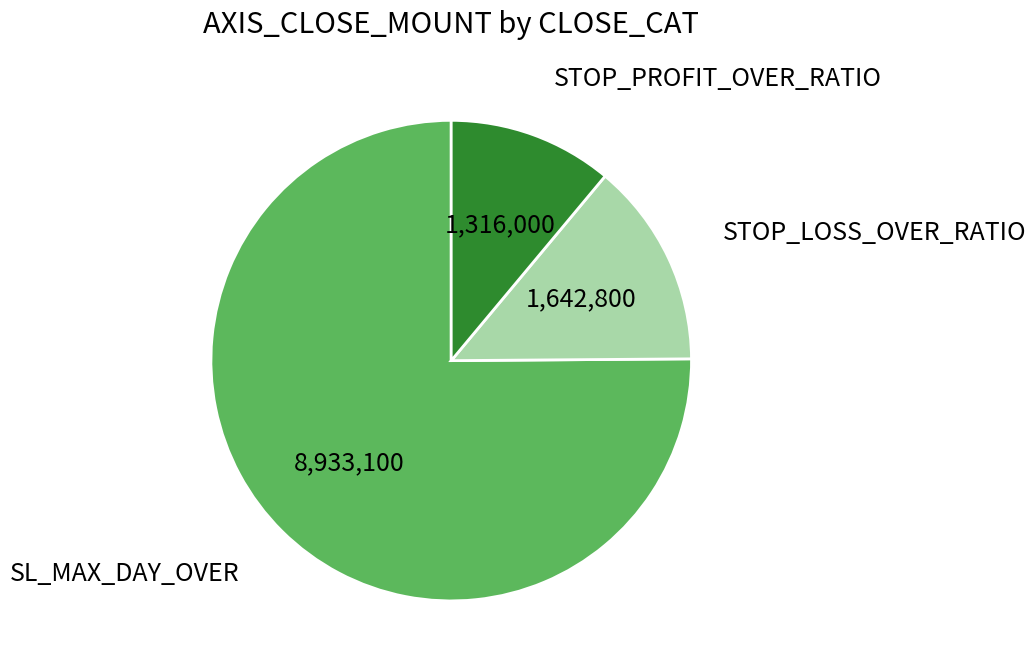

Is there a majority slice in this chart?

Yes